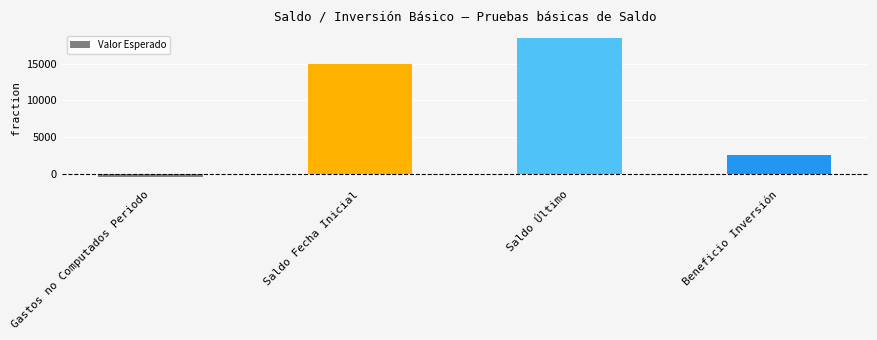

Is it true that the value at Saldo Fecha Inicial is 15000?

True